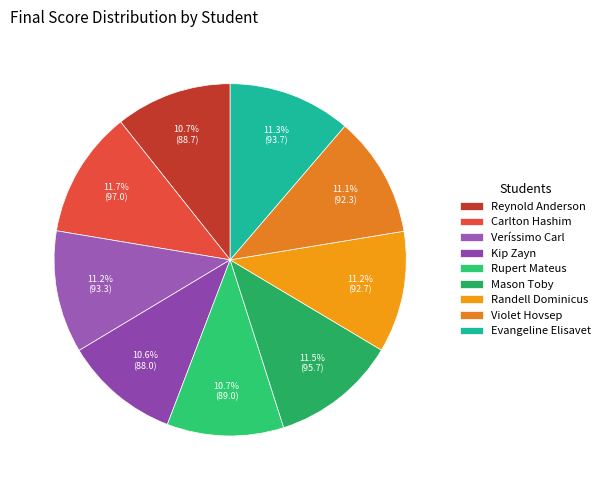

What portion of the pie excludes Rupert Mateus?

89.3%